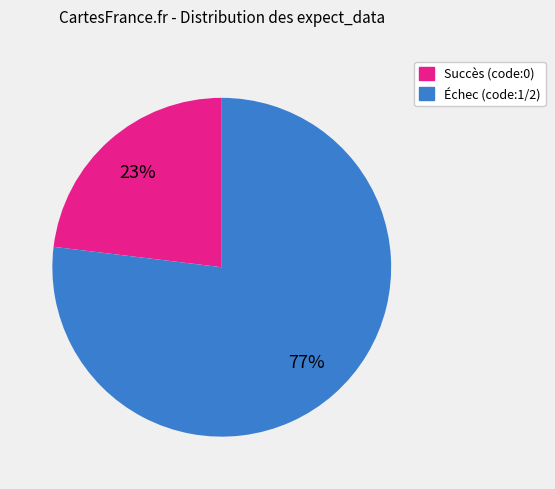

To the nearest percent, what is the difference between the largest and smallest slice percentages?

54%